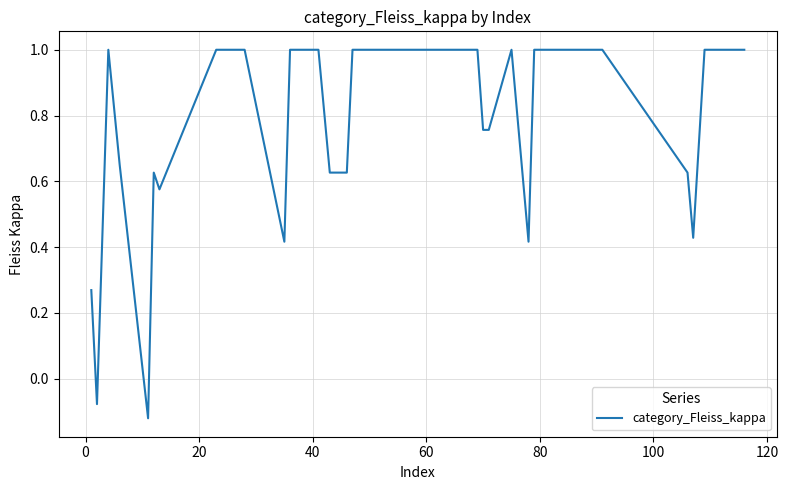

What is the greatest value displayed?

1.0